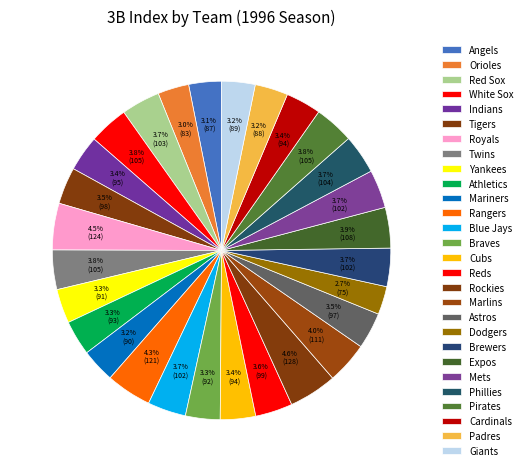

Is Braves the majority of the pie?

No